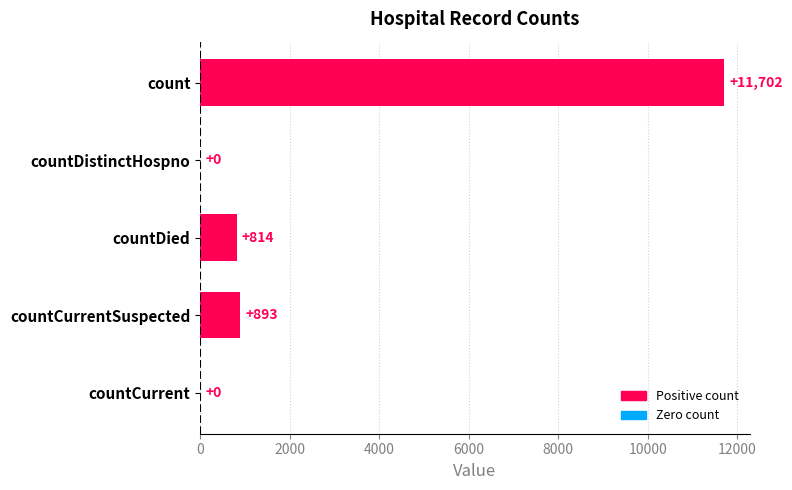

Which label corresponds to the largest value in the chart?

count